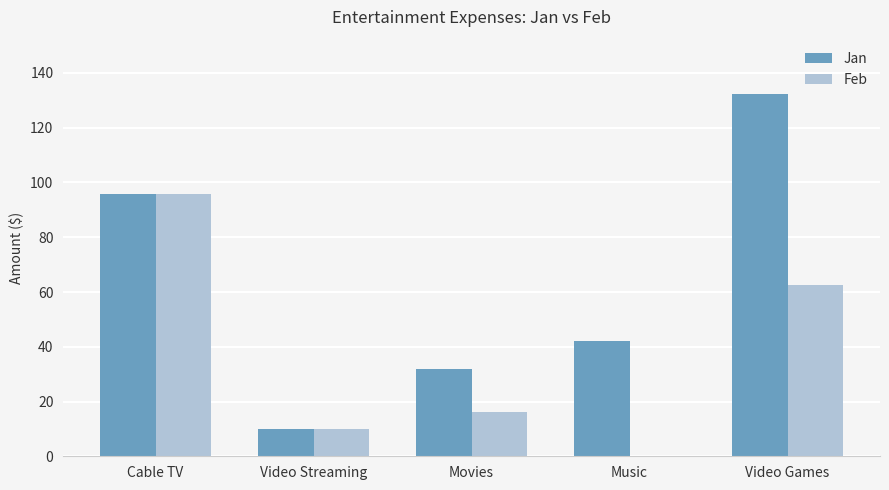

The value of Feb at Movies is 16.0. True or false?

True